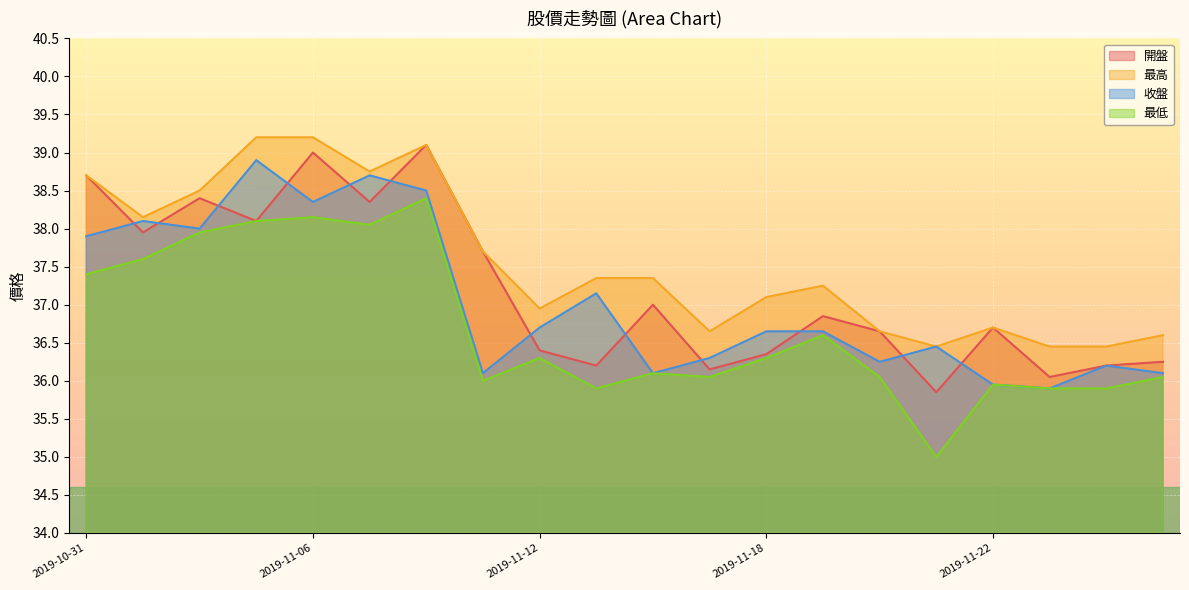

Reading right to left, extract all data points from this chart.

開盤: 2019-11-27=36.2	2019-11-26=36.2	2019-11-25=36.0	2019-11-22=36.7	2019-11-21=35.9	2019-11-20=36.6	2019-11-19=36.9	2019-11-18=36.4	2019-11-15=36.1	2019-11-14=37.0	2019-11-13=36.2	2019-11-12=36.4	2019-11-11=37.7	2019-11-08=39.1	2019-11-07=38.4	2019-11-06=39.0	2019-11-05=38.1	2019-11-04=38.4	2019-11-01=38.0	2019-10-31=38.7
最高: 2019-11-27=36.6	2019-11-26=36.5	2019-11-25=36.5	2019-11-22=36.7	2019-11-21=36.5	2019-11-20=36.6	2019-11-19=37.2	2019-11-18=37.1	2019-11-15=36.6	2019-11-14=37.4	2019-11-13=37.4	2019-11-12=37.0	2019-11-11=37.7	2019-11-08=39.1	2019-11-07=38.8	2019-11-06=39.2	2019-11-05=39.2	2019-11-04=38.5	2019-11-01=38.1	2019-10-31=38.7
收盤: 2019-11-27=36.1	2019-11-26=36.2	2019-11-25=35.9	2019-11-22=36.0	2019-11-21=36.5	2019-11-20=36.2	2019-11-19=36.6	2019-11-18=36.6	2019-11-15=36.3	2019-11-14=36.1	2019-11-13=37.1	2019-11-12=36.7	2019-11-11=36.1	2019-11-08=38.5	2019-11-07=38.7	2019-11-06=38.4	2019-11-05=38.9	2019-11-04=38.0	2019-11-01=38.1	2019-10-31=37.9
最低: 2019-11-27=36.0	2019-11-26=35.9	2019-11-25=35.9	2019-11-22=36.0	2019-11-21=35.0	2019-11-20=36.0	2019-11-19=36.6	2019-11-18=36.3	2019-11-15=36.0	2019-11-14=36.1	2019-11-13=35.9	2019-11-12=36.3	2019-11-11=36.0	2019-11-08=38.4	2019-11-07=38.0	2019-11-06=38.1	2019-11-05=38.1	2019-11-04=38.0	2019-11-01=37.6	2019-10-31=37.4